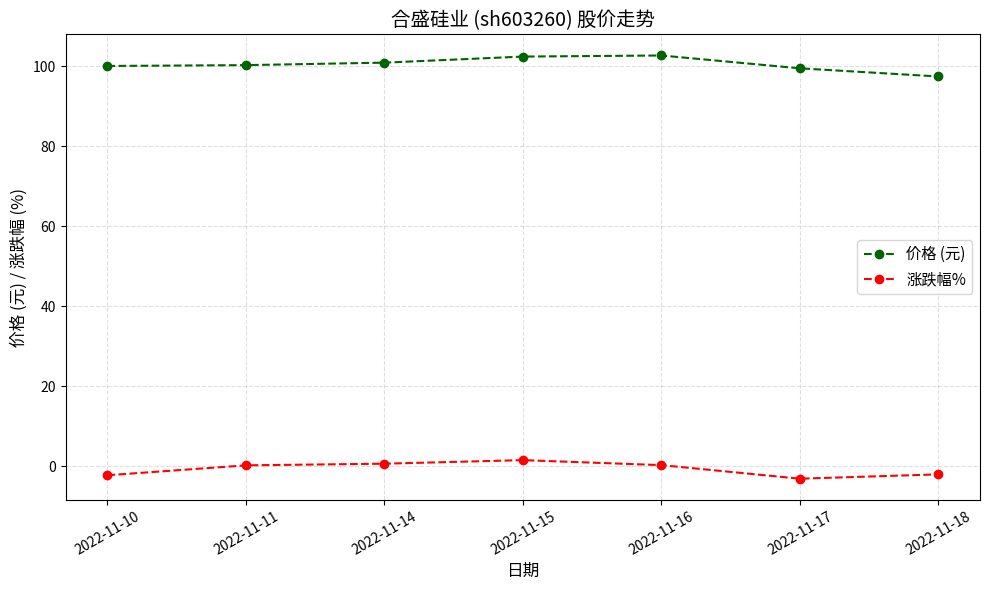

How many categories are shown in the chart?

7